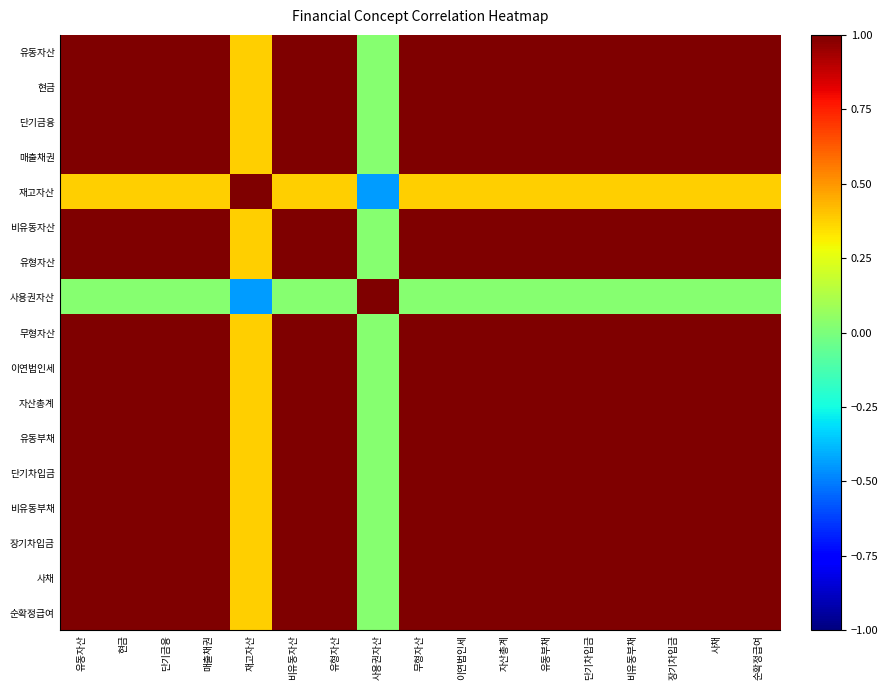

How many categories are shown in the chart?

17